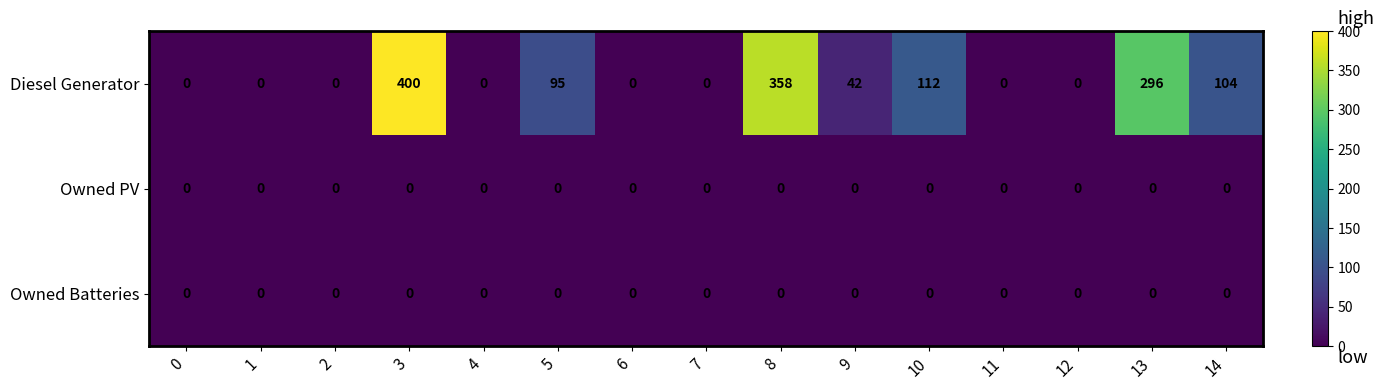

The value of Diesel Generator at 12 is 222. True or false?

False